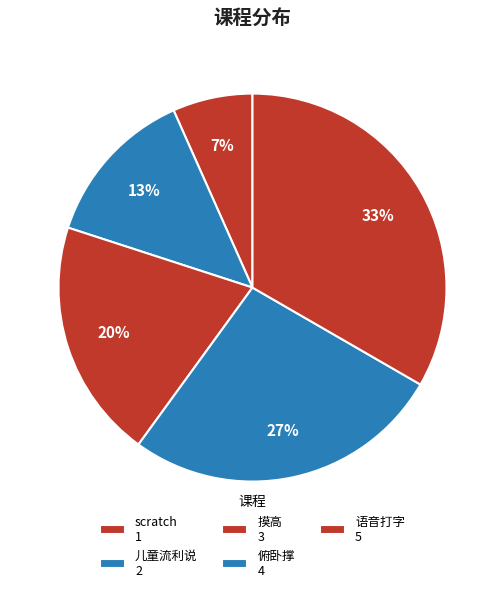

Combined, what portion of the pie is scratch and 语音打字?

40.0%